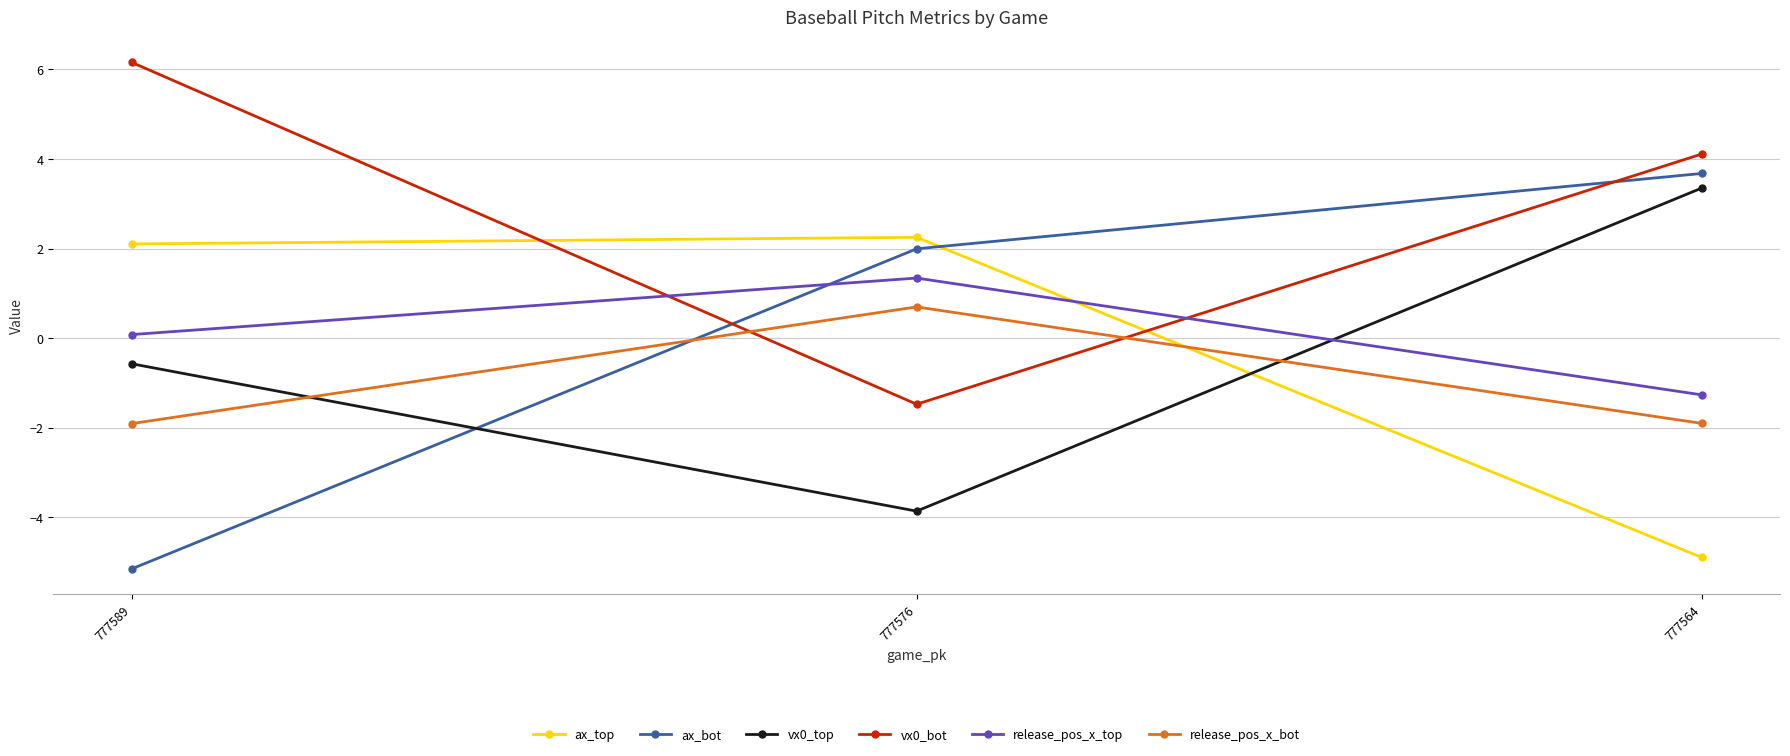

How many categories are shown in the chart?

3